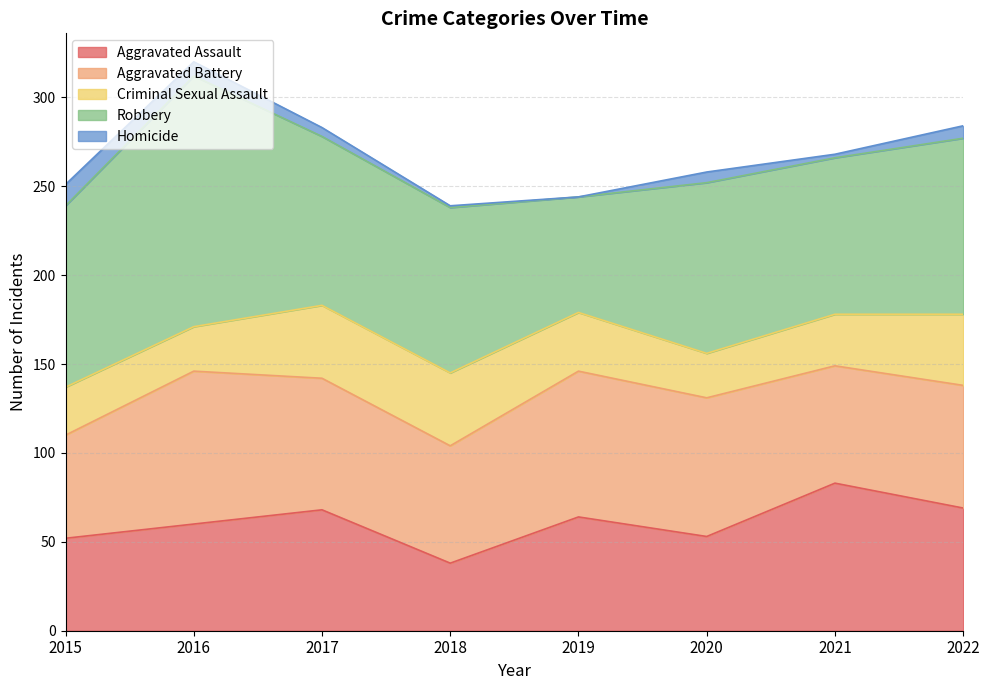

What is the maximum value for Aggravated Assault?

83